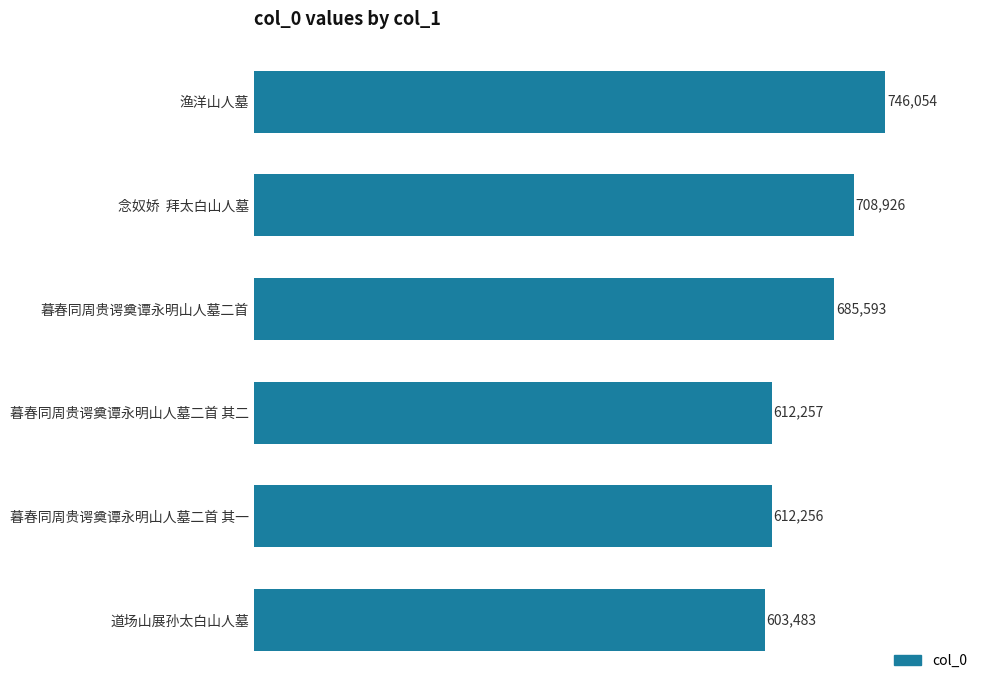

What is the smallest value displayed?

603483